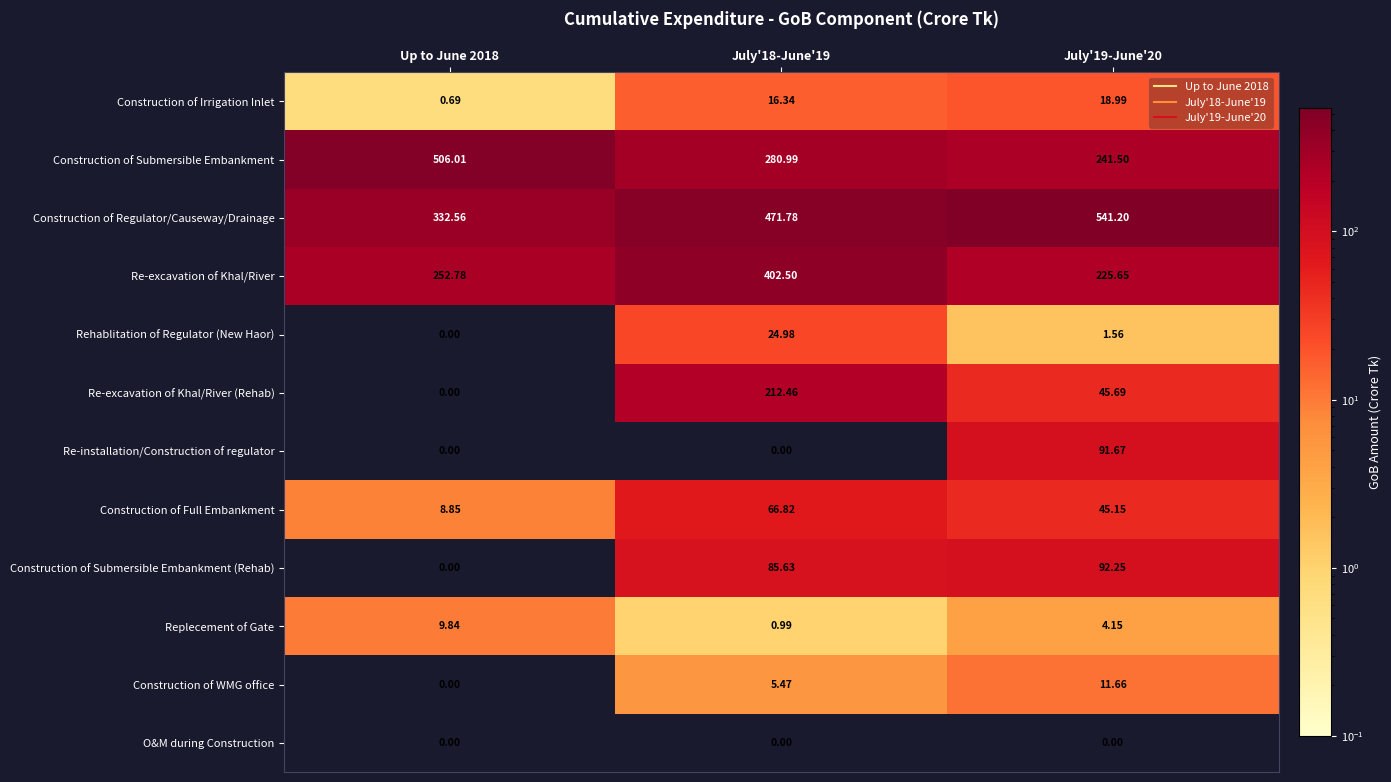

Rank the series at July'19-June'20 from lowest to highest value.

O&M during Construction, Rehablitation of Regulator (New Haor), Replecement of Gate, Construction of WMG office, Construction of Irrigation Inlet, Construction of Full Embankment, Re-excavation of Khal/River (Rehab), Re-installation/Construction of regulator, Construction of Submersible Embankment (Rehab), Re-excavation of Khal/River, Construction of Submersible Embankment, Construction of Regulator/Causeway/Drainage